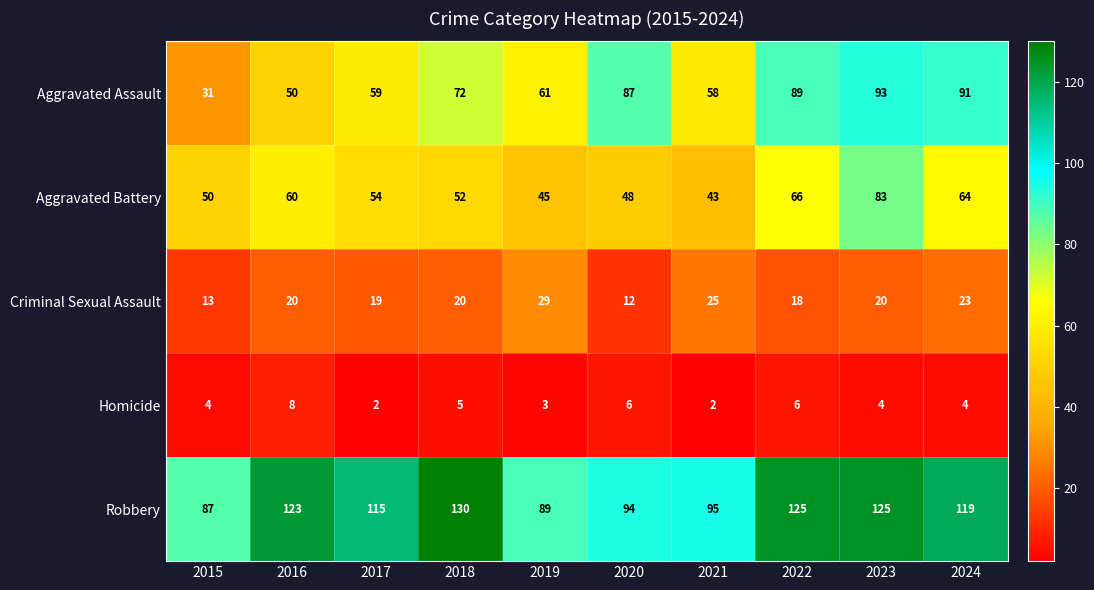

Where does the Aggravated Battery series first go above 54?

2016